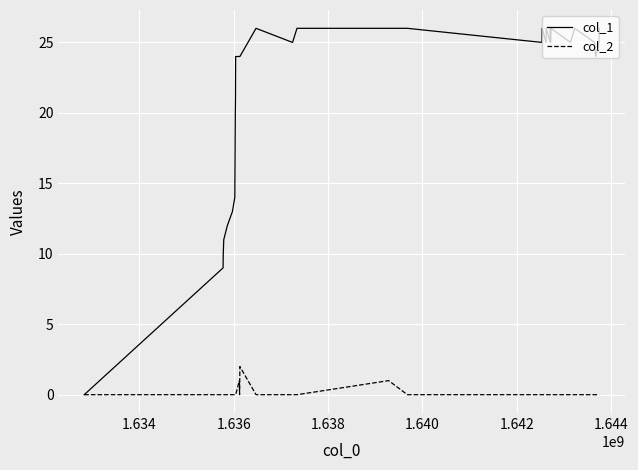

Which series has the largest range (max minus min)?

col_1